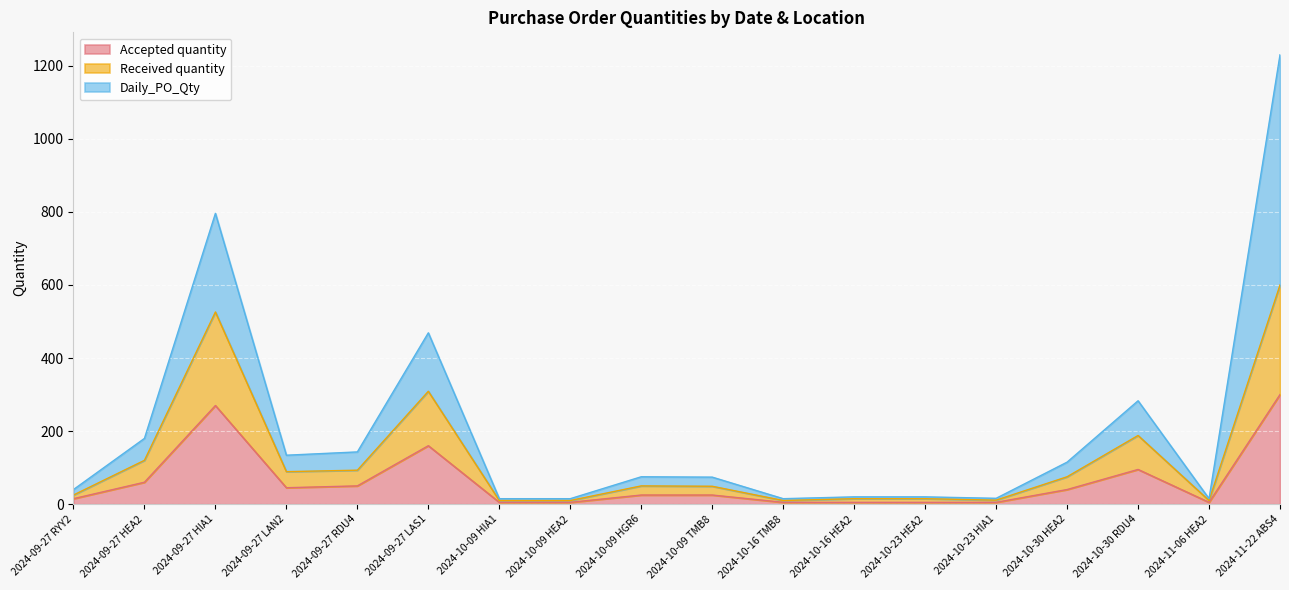

How many lines are shown in the chart?

3